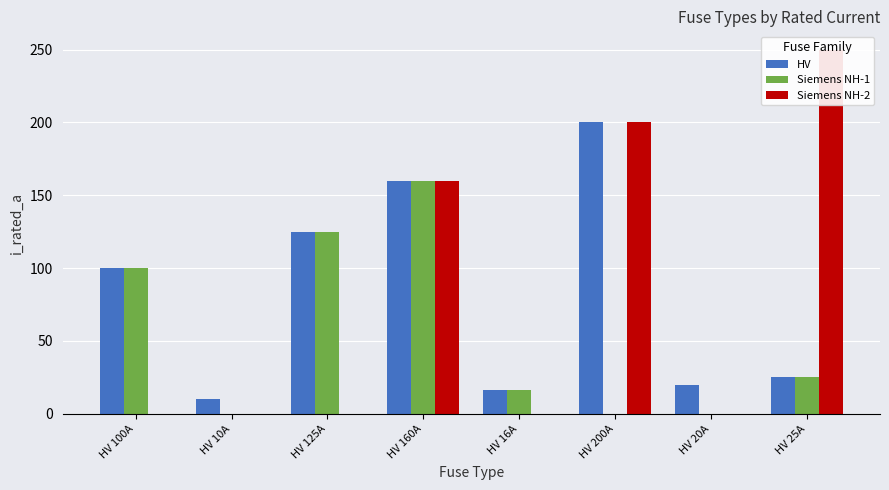

How many Siemens NH-1 values are between 0 and 125?

7